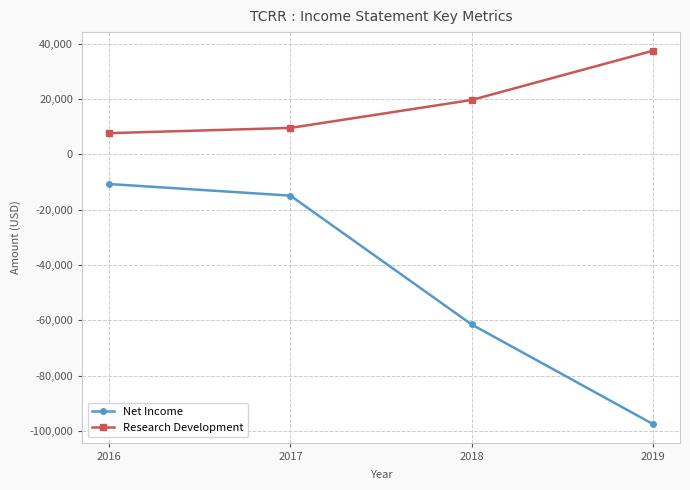

True or false: Research Development and Net Income intersect in this chart.

False